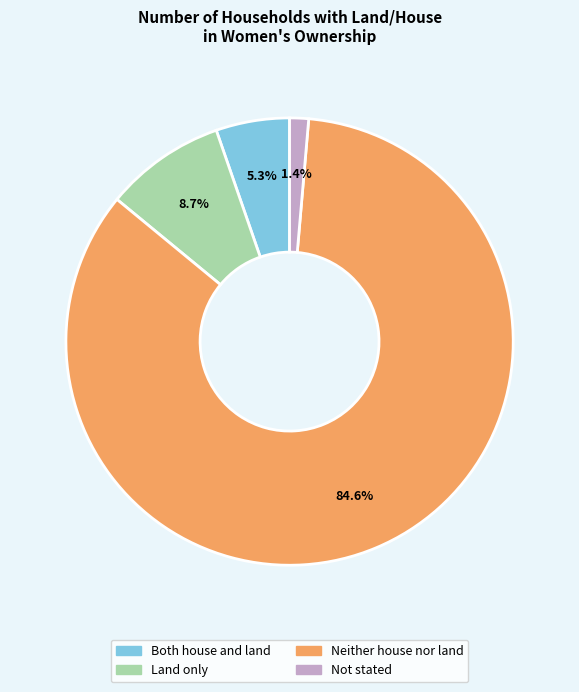

How many segments does this pie chart have?

4